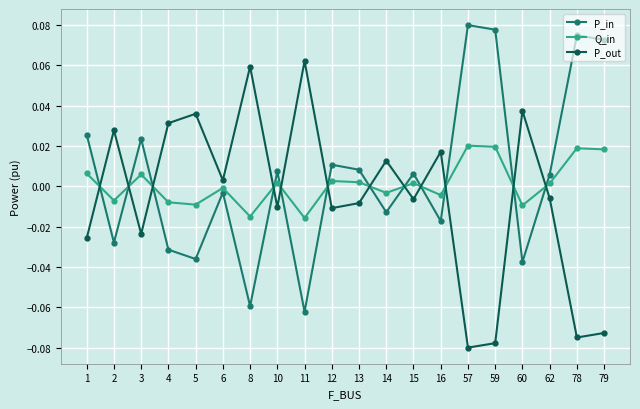

How many negative values does the Q_in series have?

9